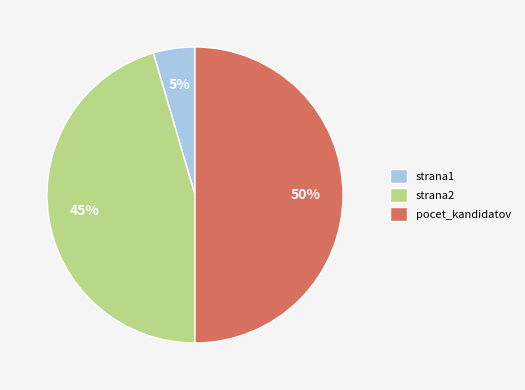

To the nearest percent, what percentage of the pie is strana2?

45%